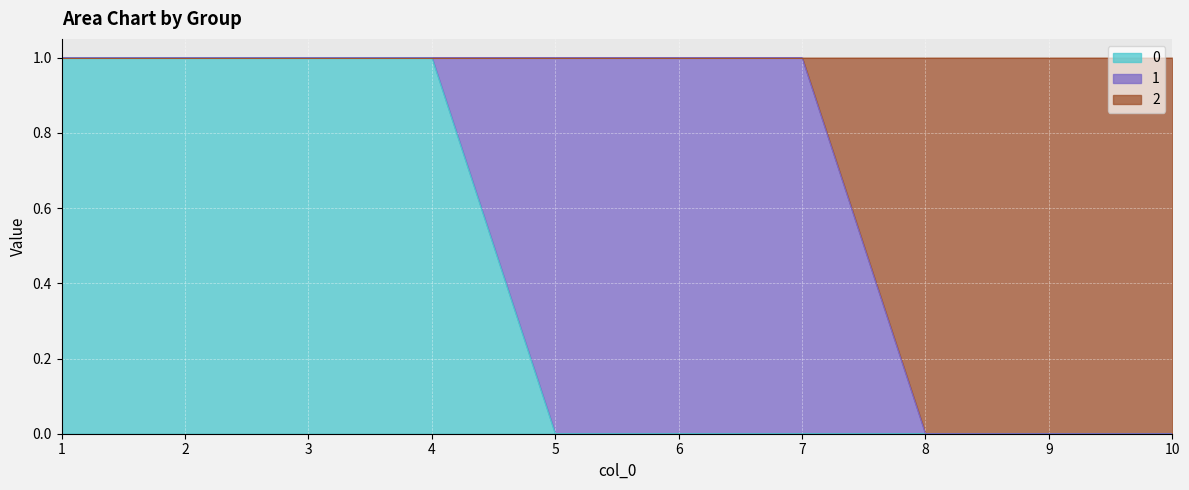

What is the sum of all 0 values?

4